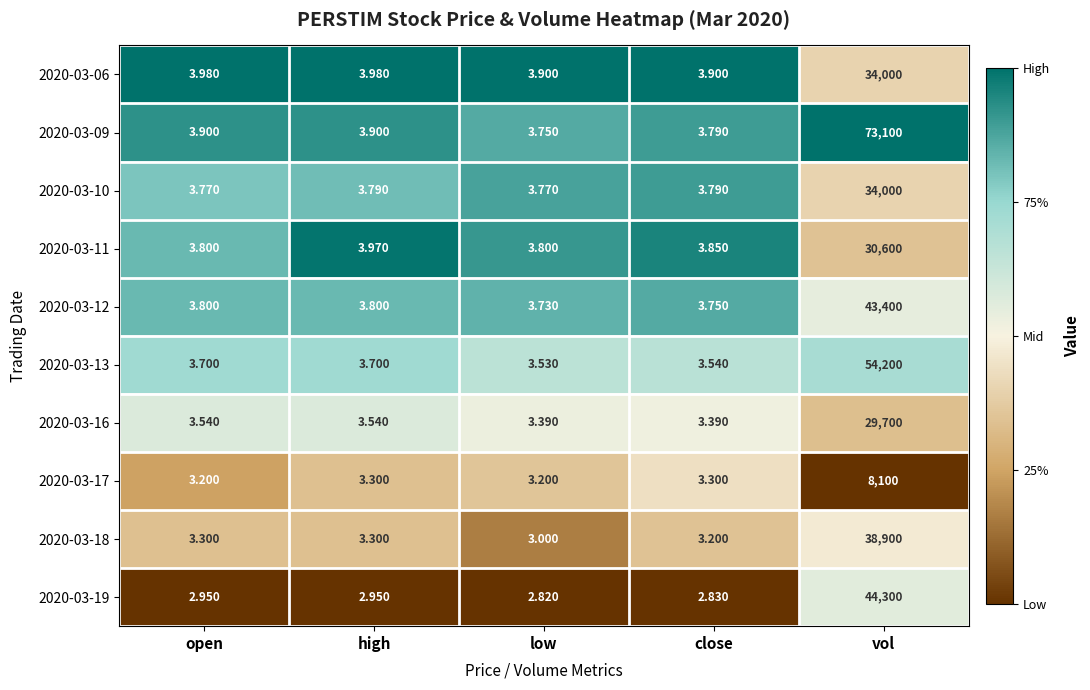

Which series has the largest range (max minus min)?

2020-03-09